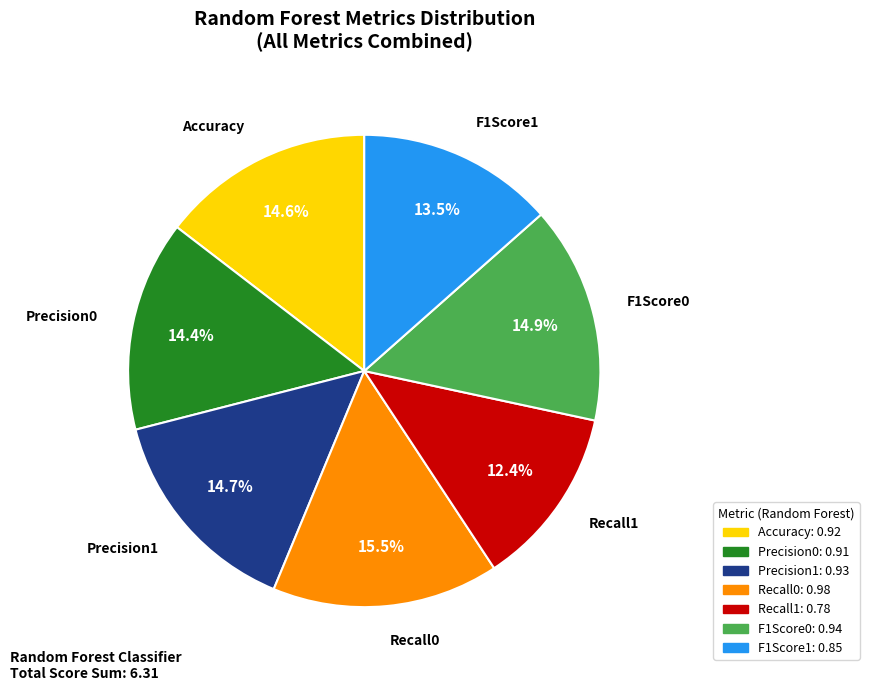

Is there any slice that represents more than half of the pie?

No